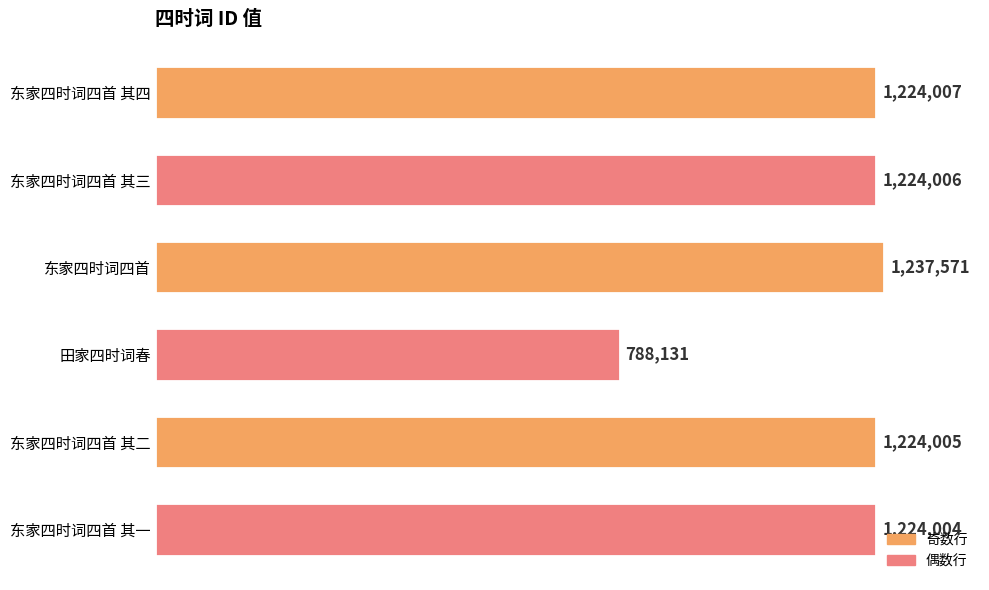

True or false: the data shows 2163737 at 东家四时词四首 其三.

False